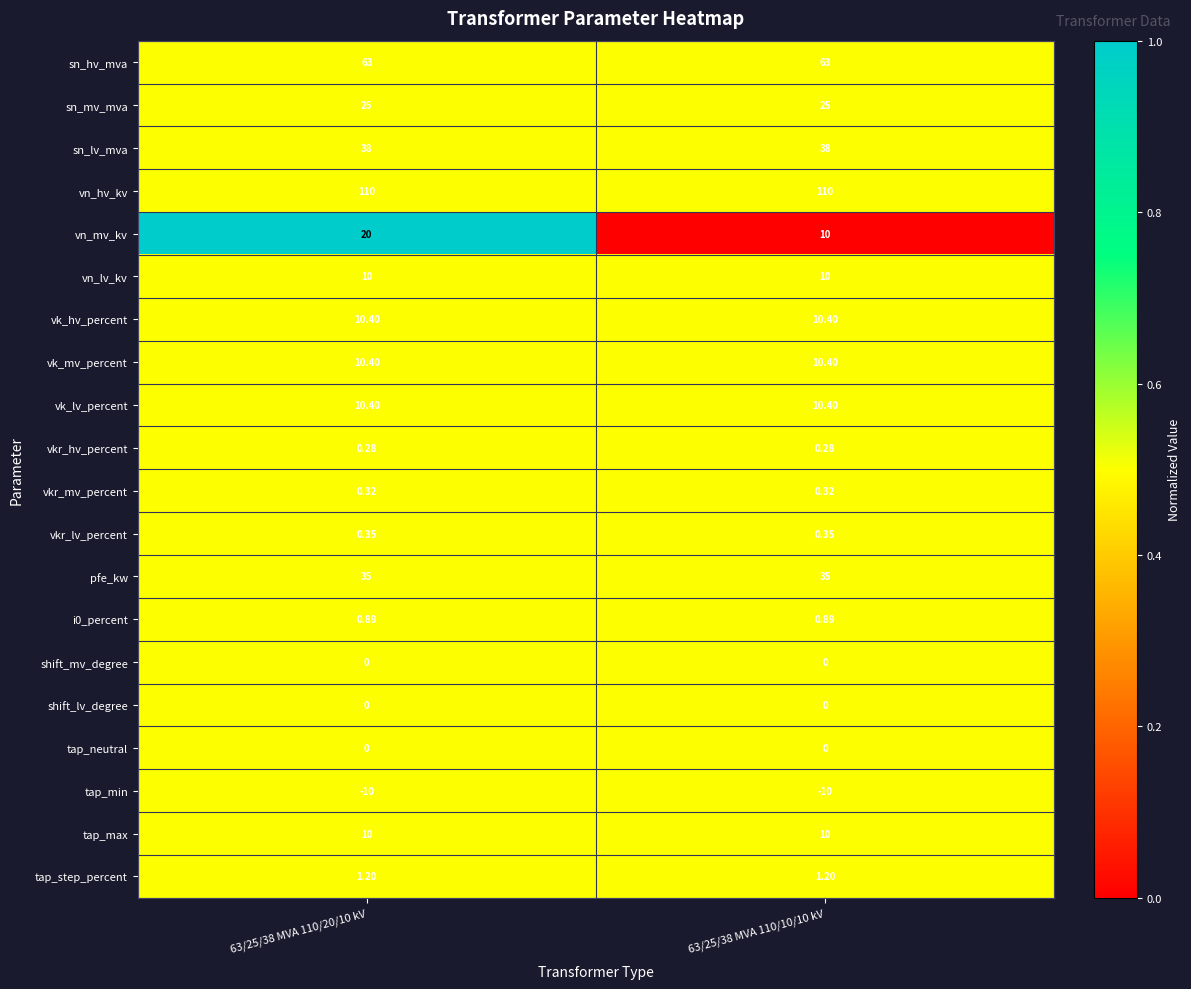

At which category is the sum across all series the highest?

63/25/38 MVA 110/20/10 kV